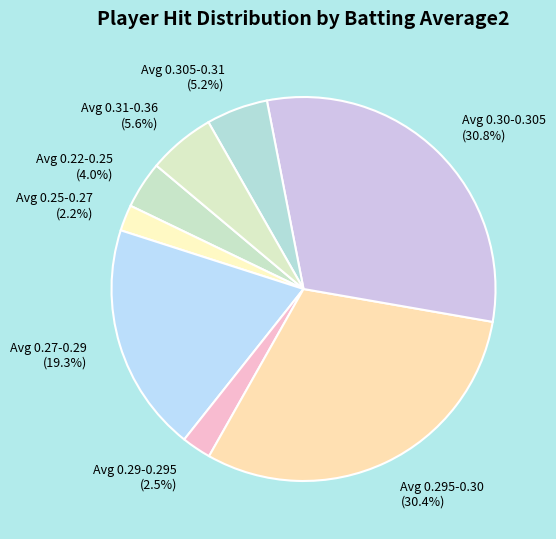

How many segments does this pie chart have?

8